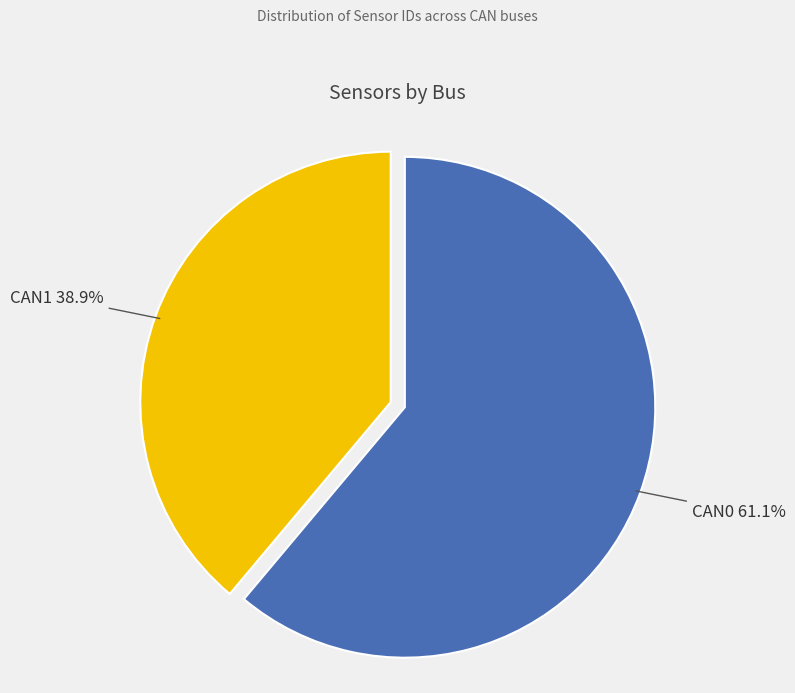

Rank the categories by value from highest to lowest.

CAN0, CAN1